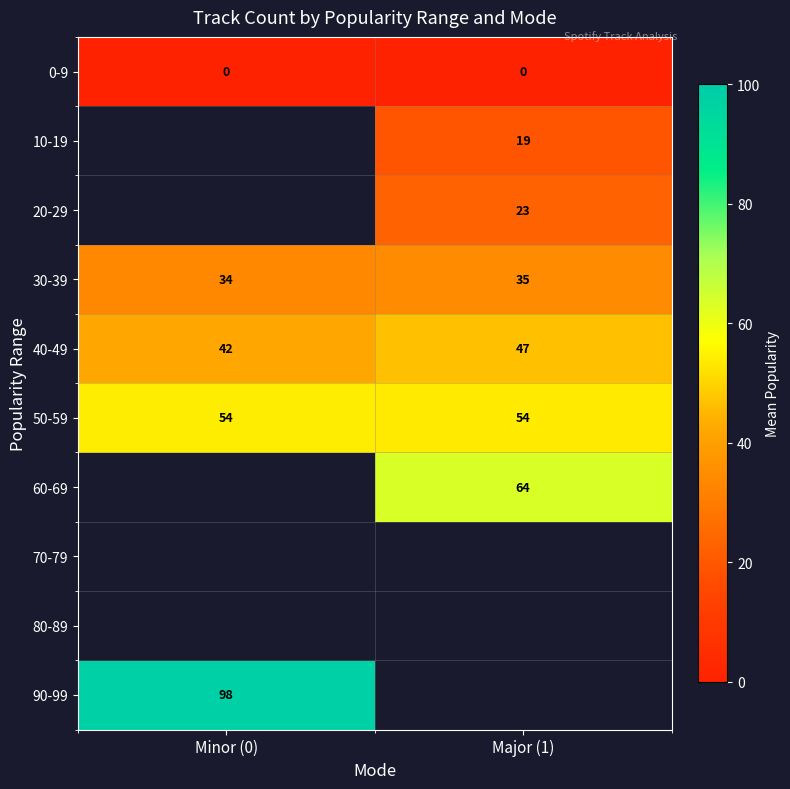

Where is 30-39 nearest to the value 34?

Minor (0)